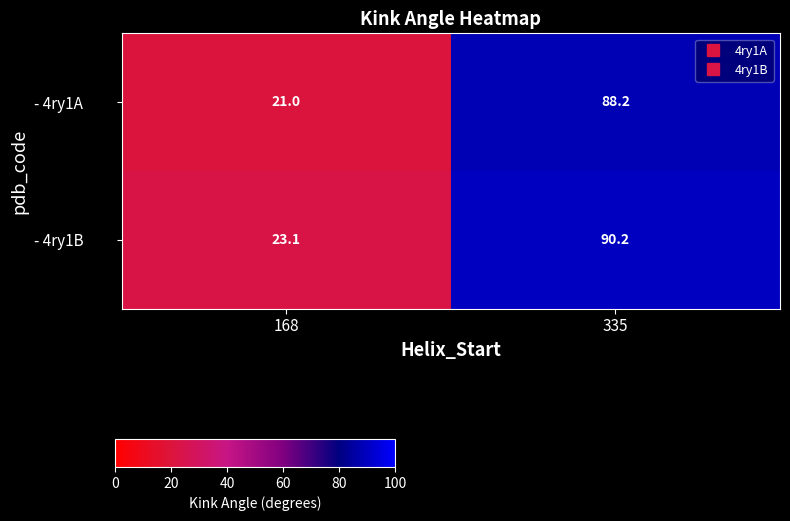

The - 4ry1A series shows 88.2 at 335. True or false?

True